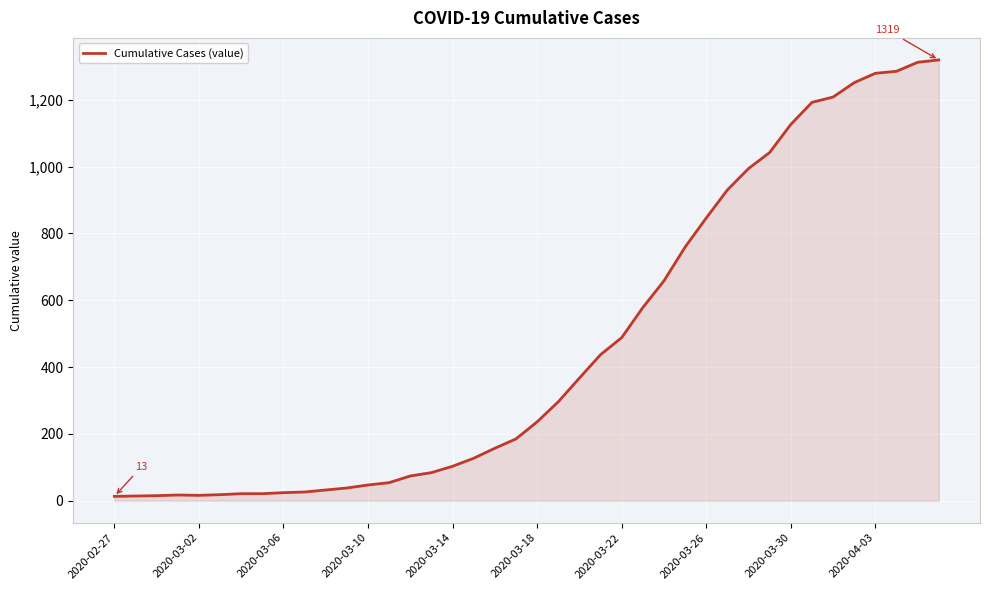

What is the maximum value shown in the chart?

1319